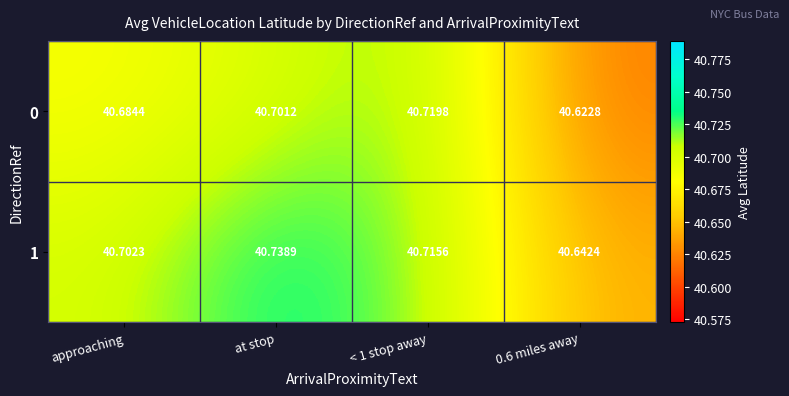

Which category has the highest value across all series?

at stop